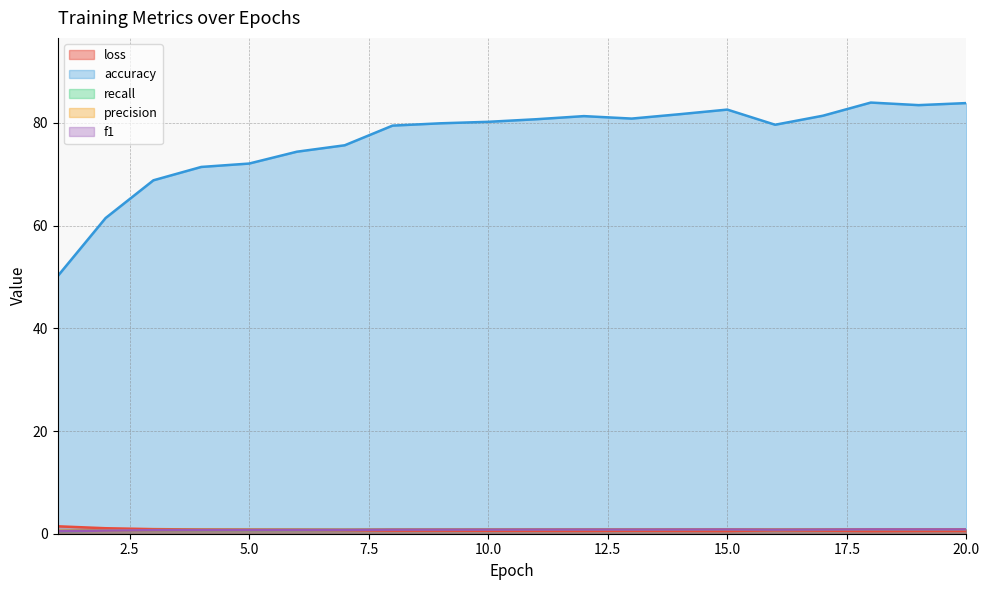

What is the highest value of the precision series?

0.8